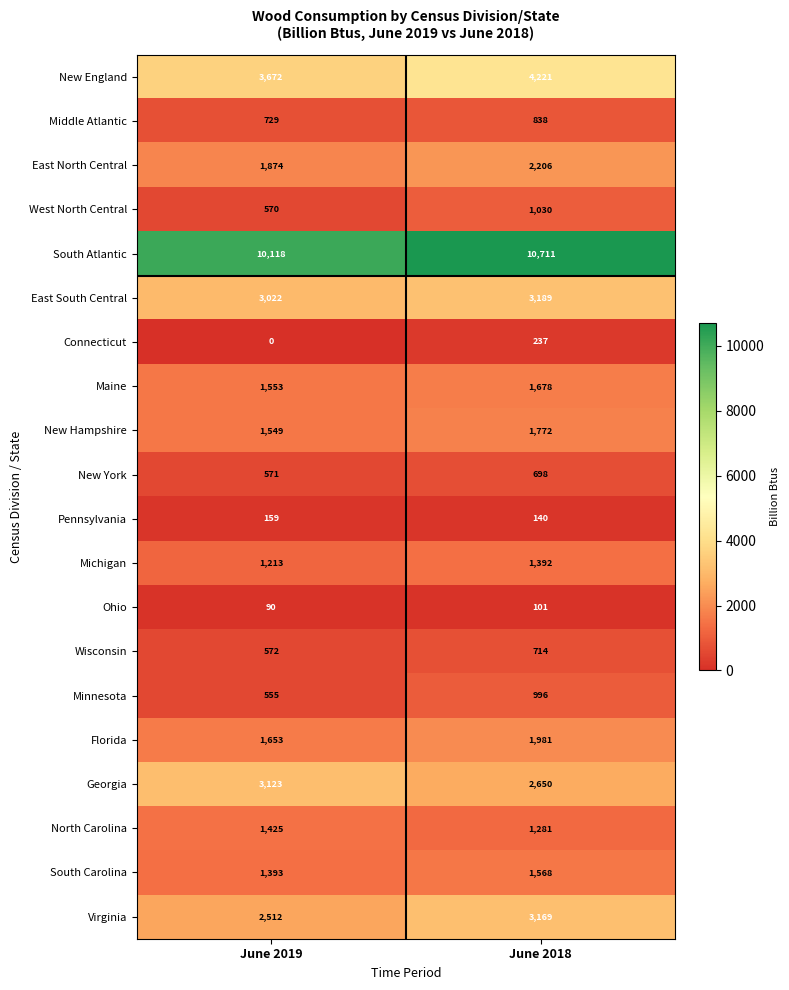

True or false: New Hampshire has a value of 888 at June 2019.

False